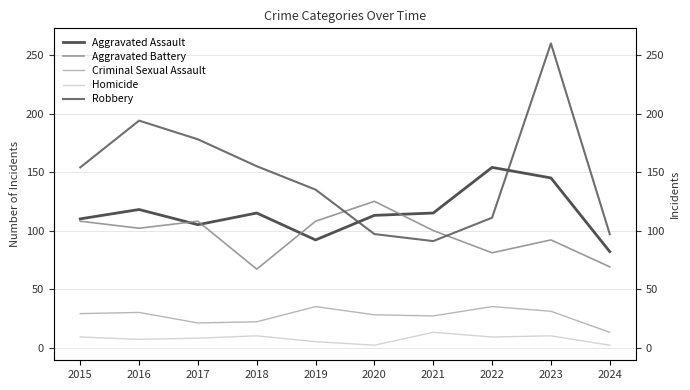

Reading left to right, transcribe all the data shown in this chart.

Aggravated Assault: 2015=110	2016=118	2017=105	2018=115	2019=92	2020=113	2021=115	2022=154	2023=145	2024=82
Aggravated Battery: 2015=108	2016=102	2017=108	2018=67	2019=108	2020=125	2021=100	2022=81	2023=92	2024=69
Criminal Sexual Assault: 2015=29	2016=30	2017=21	2018=22	2019=35	2020=28	2021=27	2022=35	2023=31	2024=13
Homicide: 2015=9	2016=7	2017=8	2018=10	2019=5	2020=2	2021=13	2022=9	2023=10	2024=2
Robbery: 2015=154	2016=194	2017=178	2018=155	2019=135	2020=97	2021=91	2022=111	2023=260	2024=97